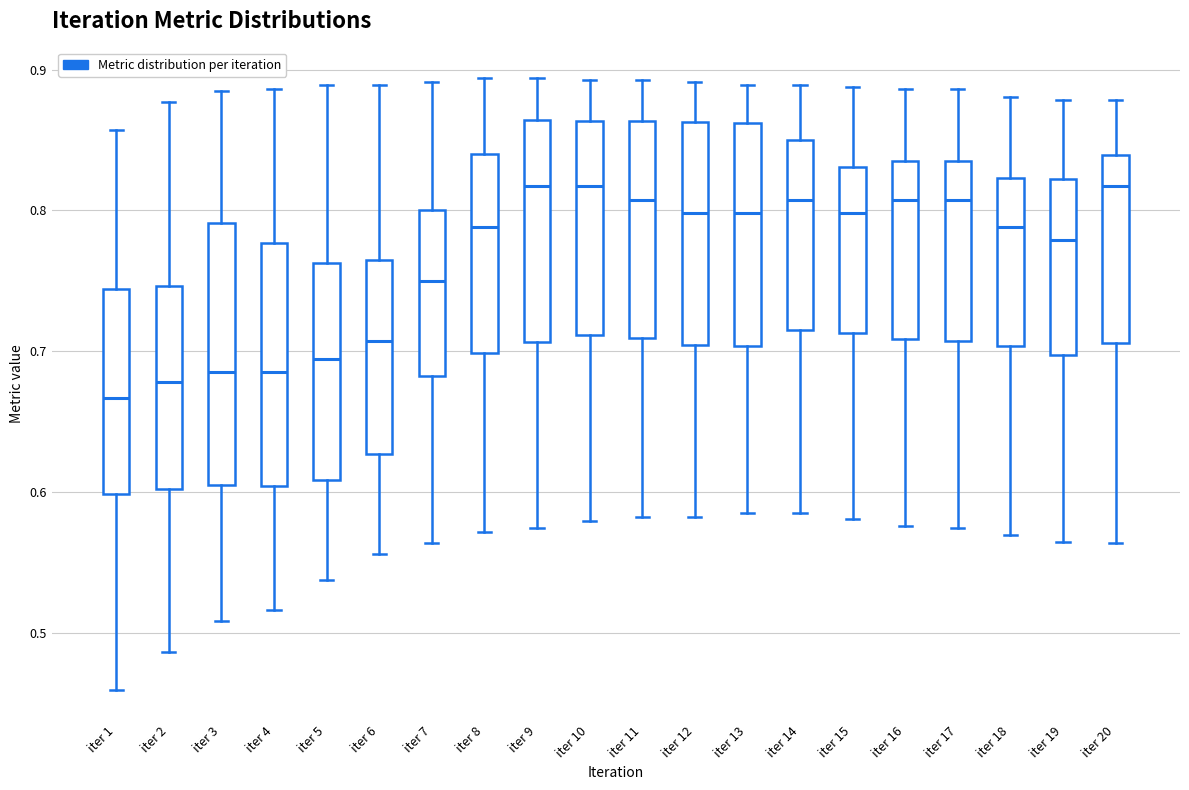

Reading left to right, read every box against the y-axis: the position of its median line, the range the box covers, and the ends of its whiskers. The values are not printed on the chart, so give them approximately, as read against the axis.

iter 1: median 0.67, box 0.60 to 0.74, whiskers 0.46 to 0.86
iter 2: median 0.68, box 0.60 to 0.75, whiskers 0.49 to 0.88
iter 3: median 0.69, box 0.60 to 0.79, whiskers 0.51 to 0.88
iter 4: median 0.69, box 0.60 to 0.78, whiskers 0.52 to 0.89
iter 5: median 0.69, box 0.61 to 0.76, whiskers 0.54 to 0.89
iter 6: median 0.71, box 0.63 to 0.77, whiskers 0.56 to 0.89
iter 7: median 0.75, box 0.68 to 0.80, whiskers 0.56 to 0.89
iter 8: median 0.79, box 0.70 to 0.84, whiskers 0.57 to 0.89
iter 9: median 0.82, box 0.71 to 0.86, whiskers 0.57 to 0.89
iter 10: median 0.82, box 0.71 to 0.86, whiskers 0.58 to 0.89
iter 11: median 0.81, box 0.71 to 0.86, whiskers 0.58 to 0.89
iter 12: median 0.80, box 0.70 to 0.86, whiskers 0.58 to 0.89
iter 13: median 0.80, box 0.70 to 0.86, whiskers 0.58 to 0.89
iter 14: median 0.81, box 0.72 to 0.85, whiskers 0.58 to 0.89
iter 15: median 0.80, box 0.71 to 0.83, whiskers 0.58 to 0.89
iter 16: median 0.81, box 0.71 to 0.83, whiskers 0.58 to 0.89
iter 17: median 0.81, box 0.71 to 0.83, whiskers 0.57 to 0.89
iter 18: median 0.79, box 0.70 to 0.82, whiskers 0.57 to 0.88
iter 19: median 0.78, box 0.70 to 0.82, whiskers 0.56 to 0.88
iter 20: median 0.82, box 0.71 to 0.84, whiskers 0.56 to 0.88